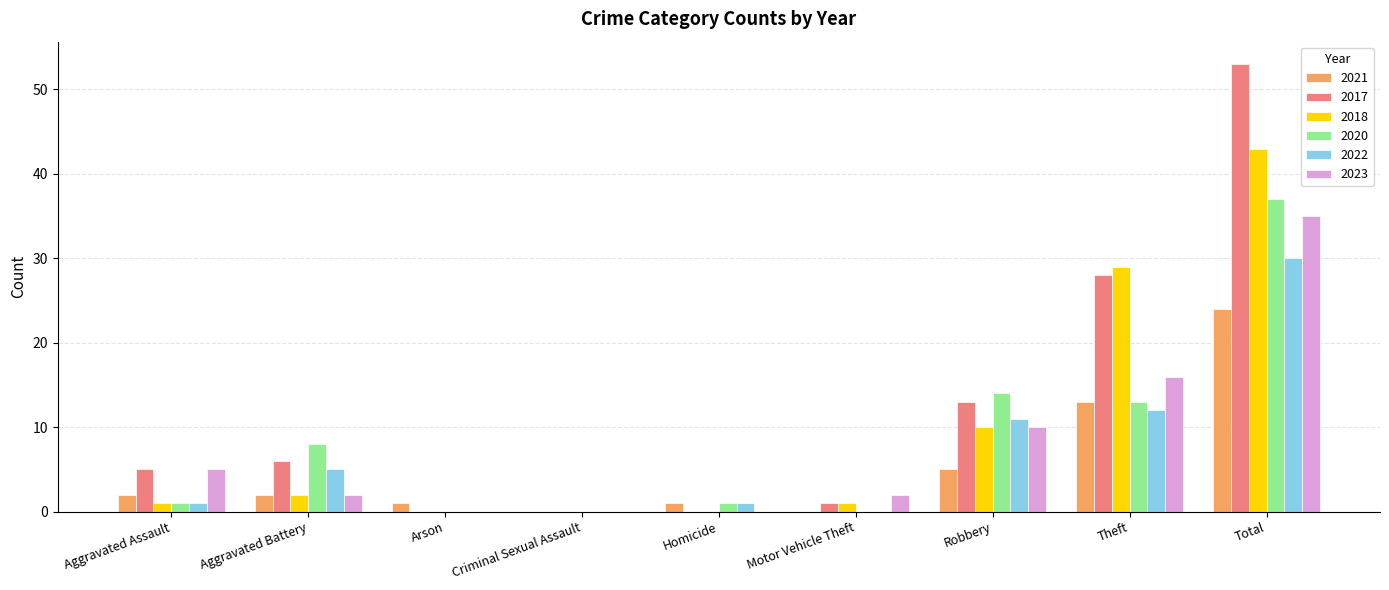

What is the maximum value shown in the chart?

53